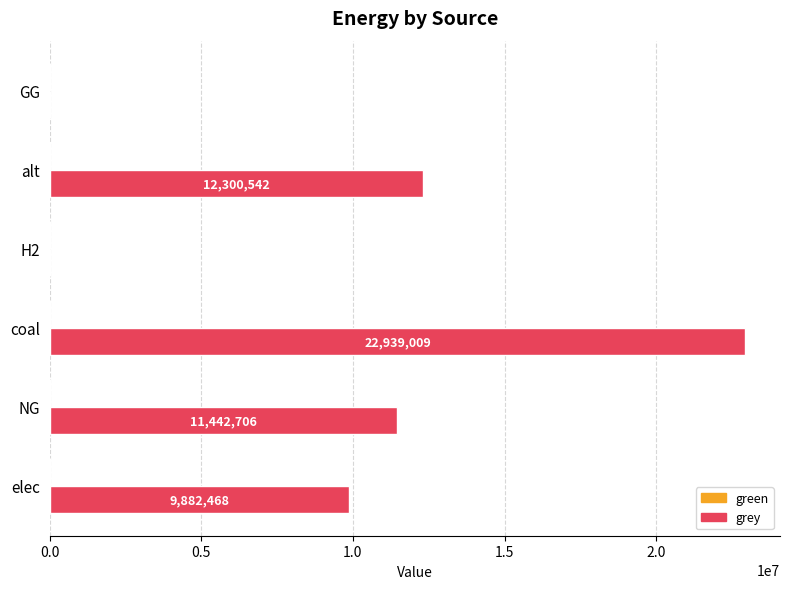

At which label is the value closest to 11469504?

NG